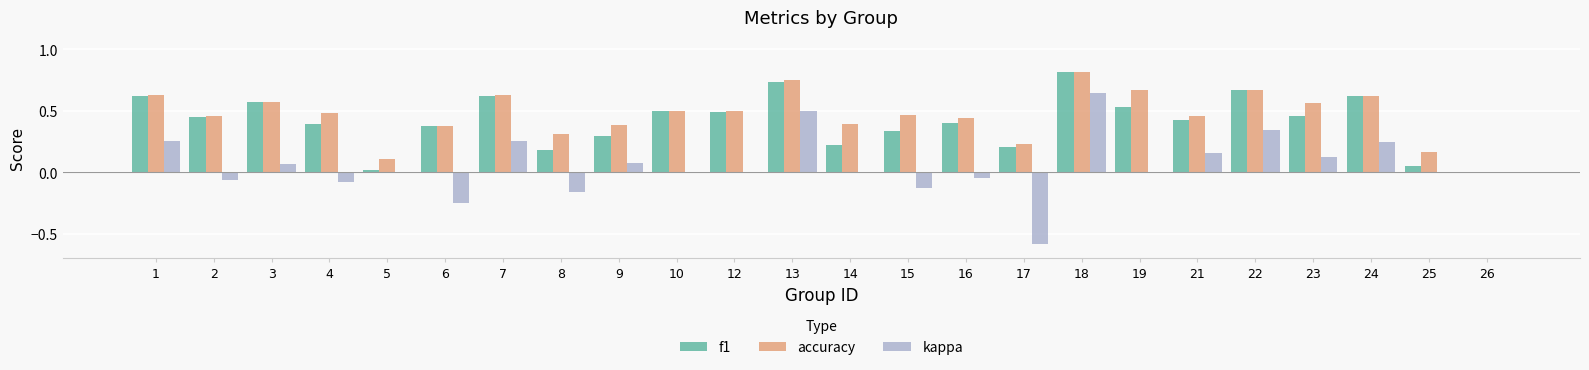

Between 4 and 19, which series saw the biggest shift?

accuracy